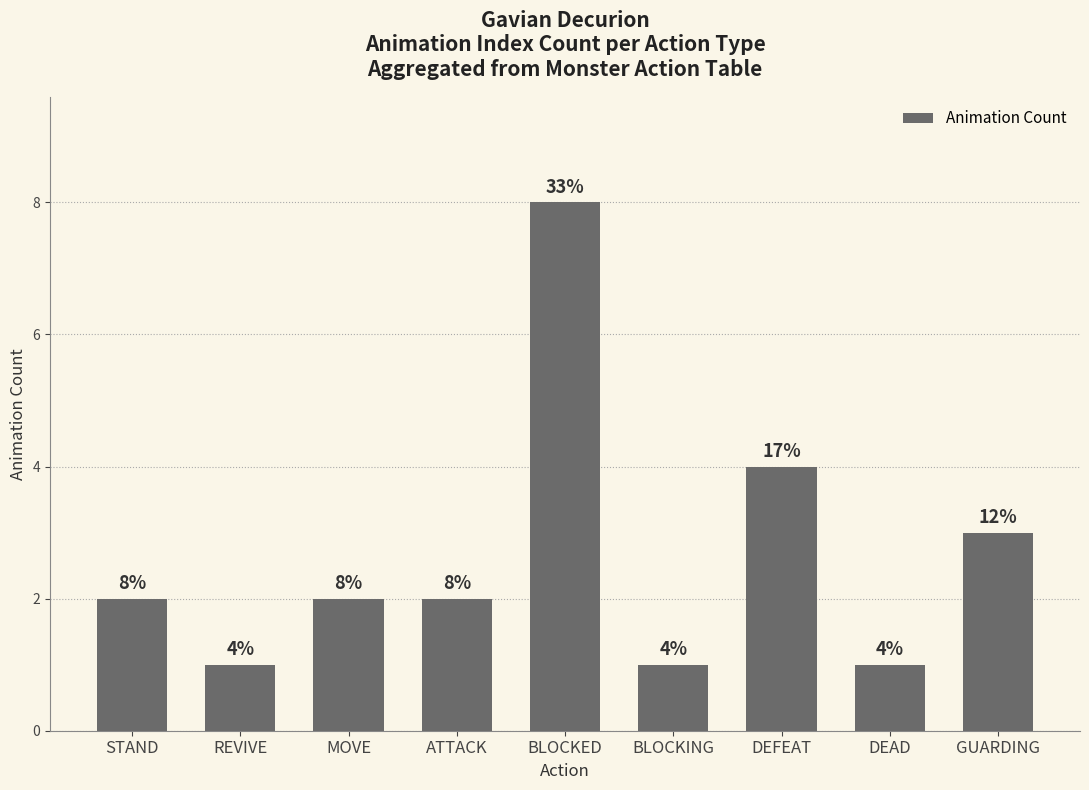

What is the label of the 6th bar from the right?

ATTACK